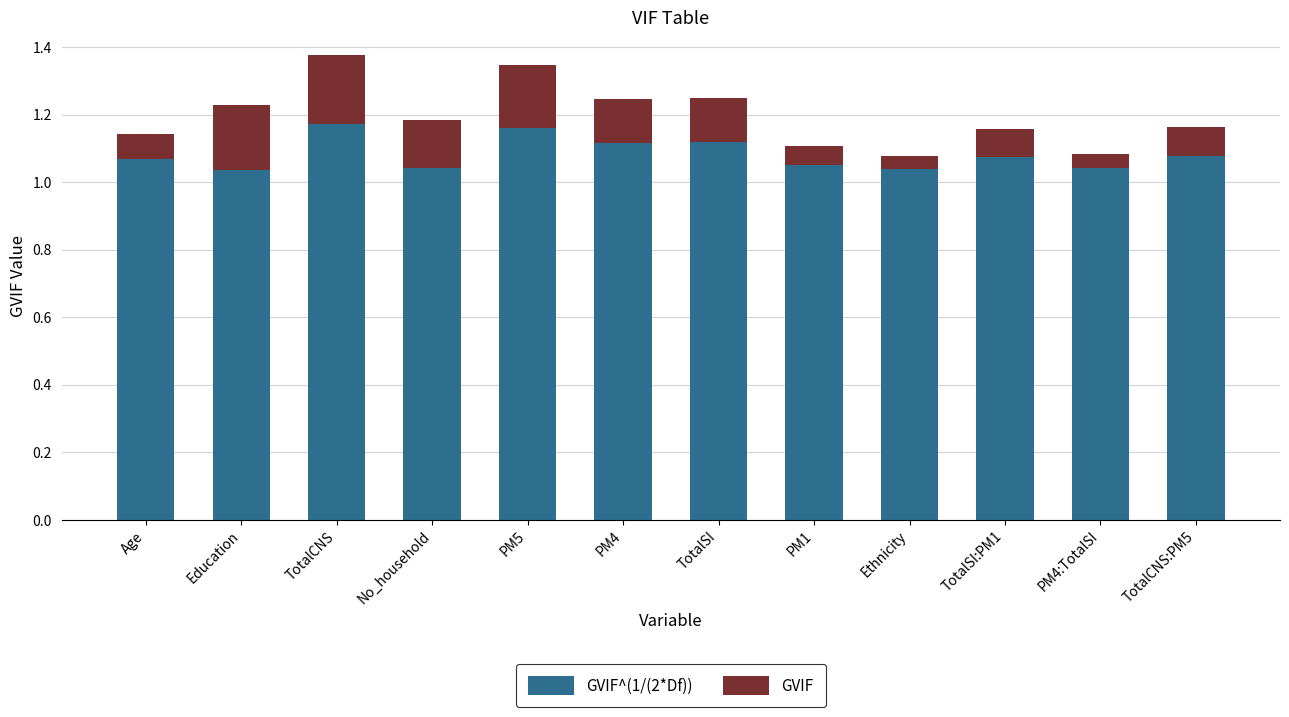

What is the total value across all series at TotalSI?

1.3